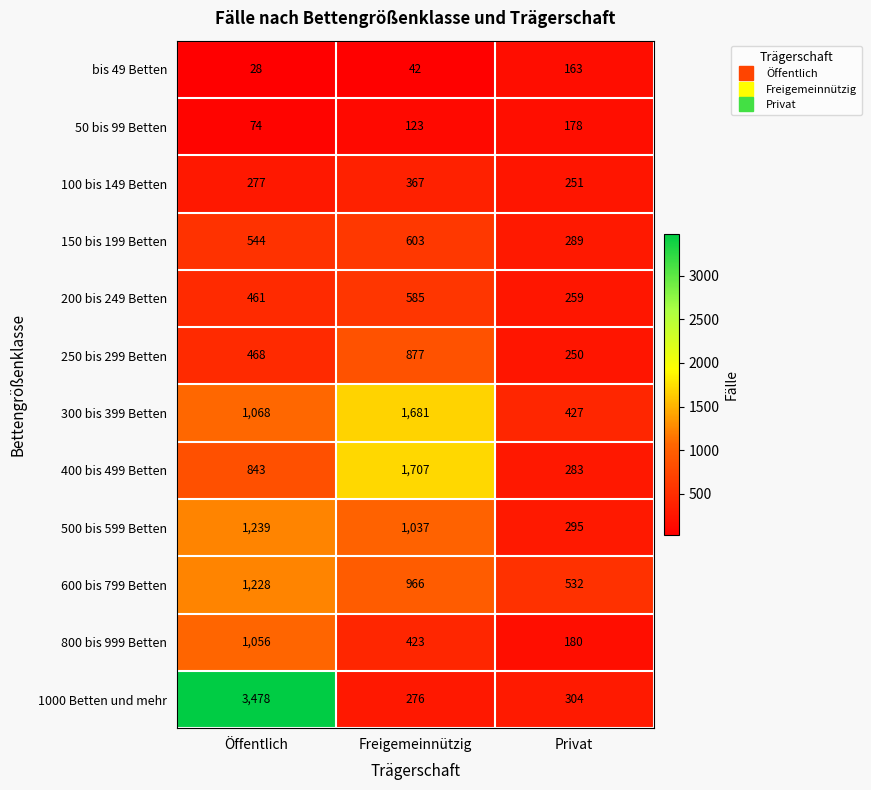

What is the difference between the highest and lowest values at Privat?

369